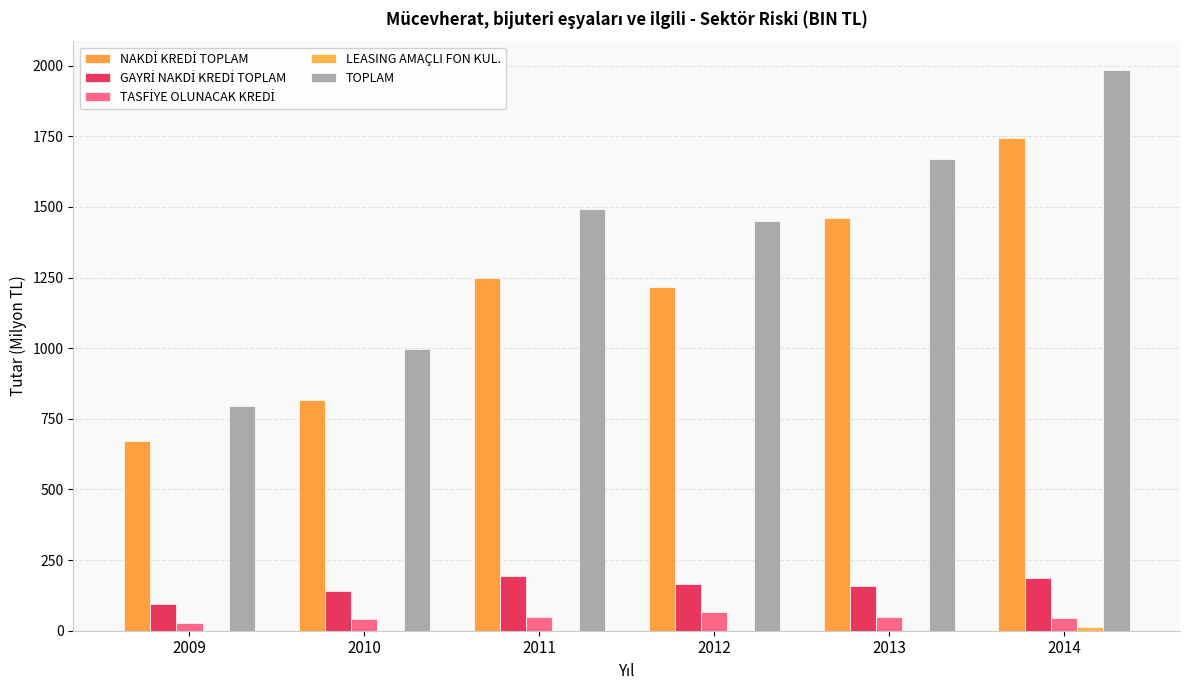

How many distinct data groups are displayed?

5